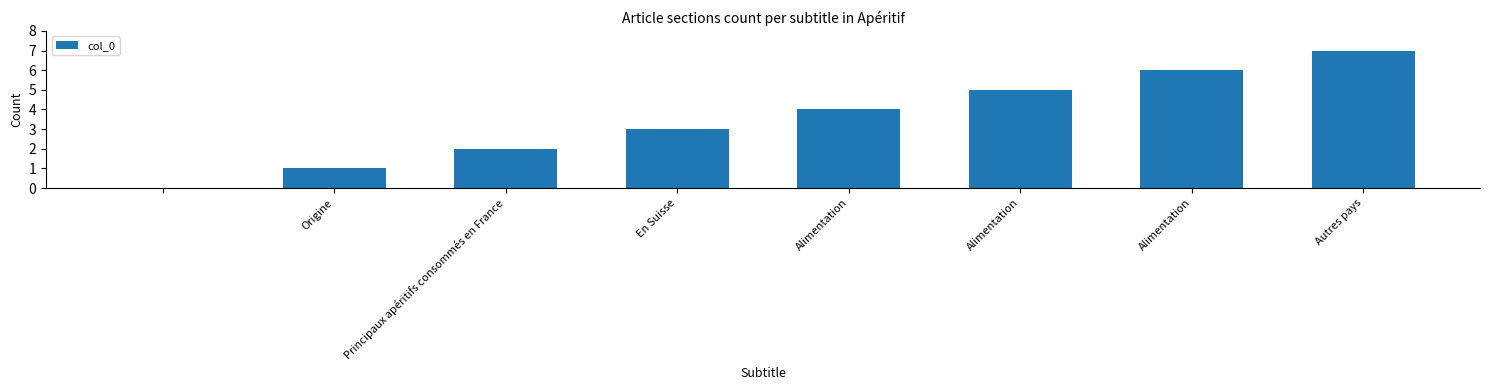

What is the greatest value displayed?

7